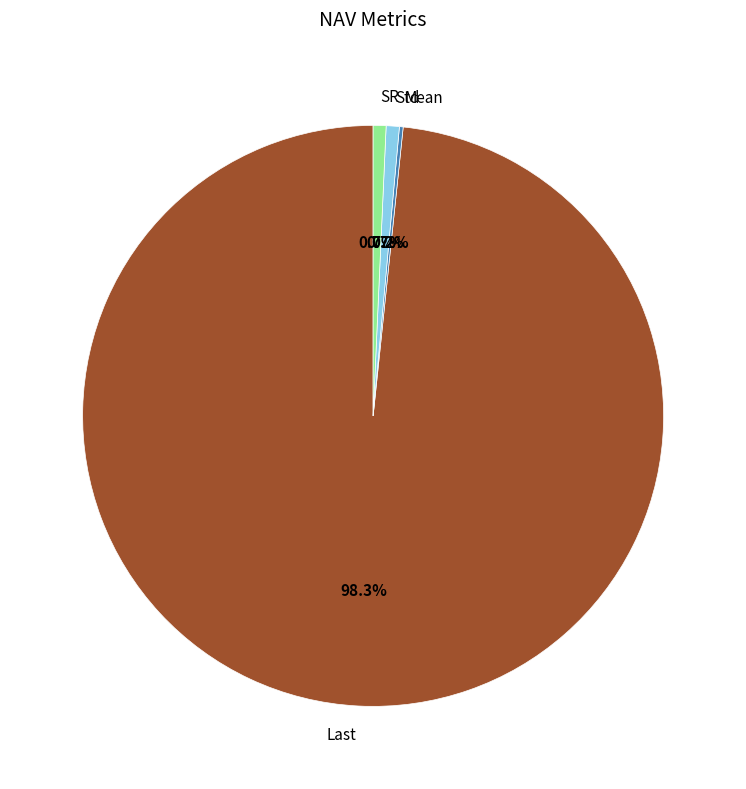

Which category has the biggest portion of the pie?

Last